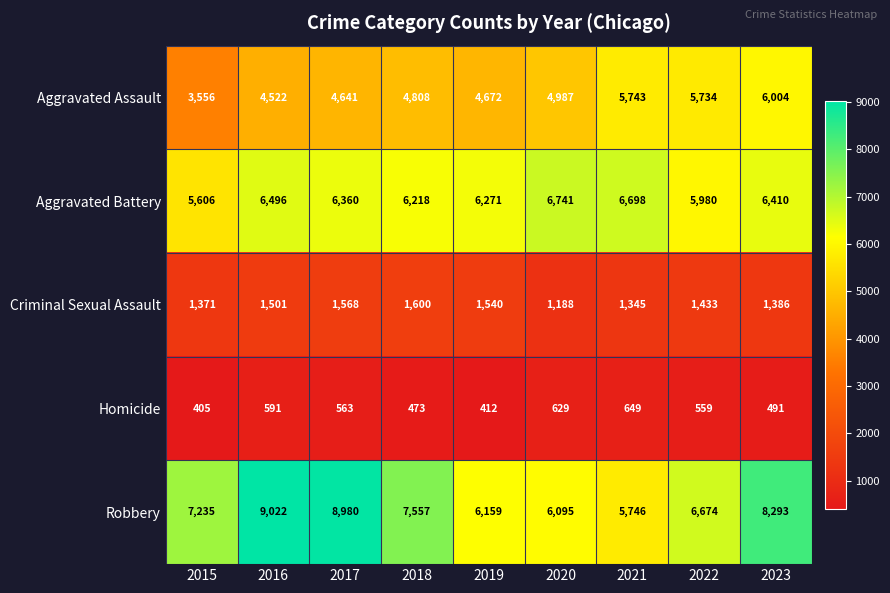

At how many categories does at least one series exceed 8890?

2